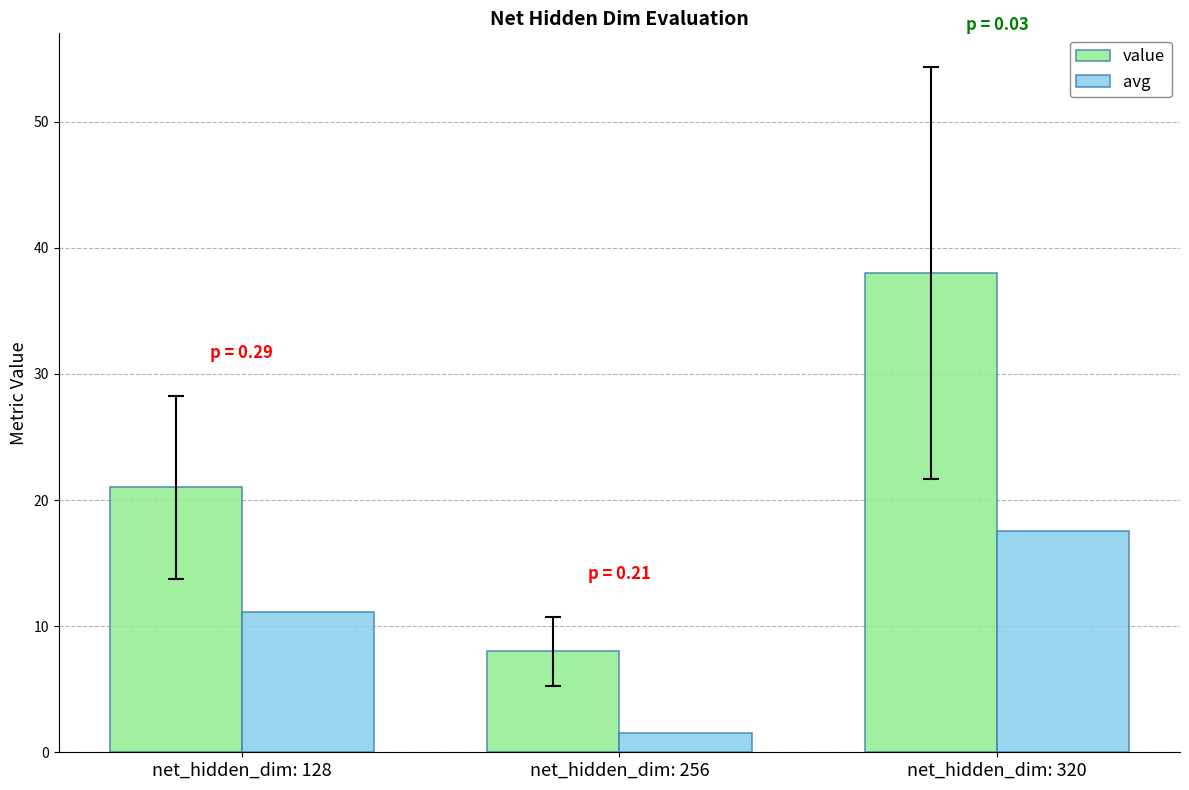

What is the sum of all value values?

67.0